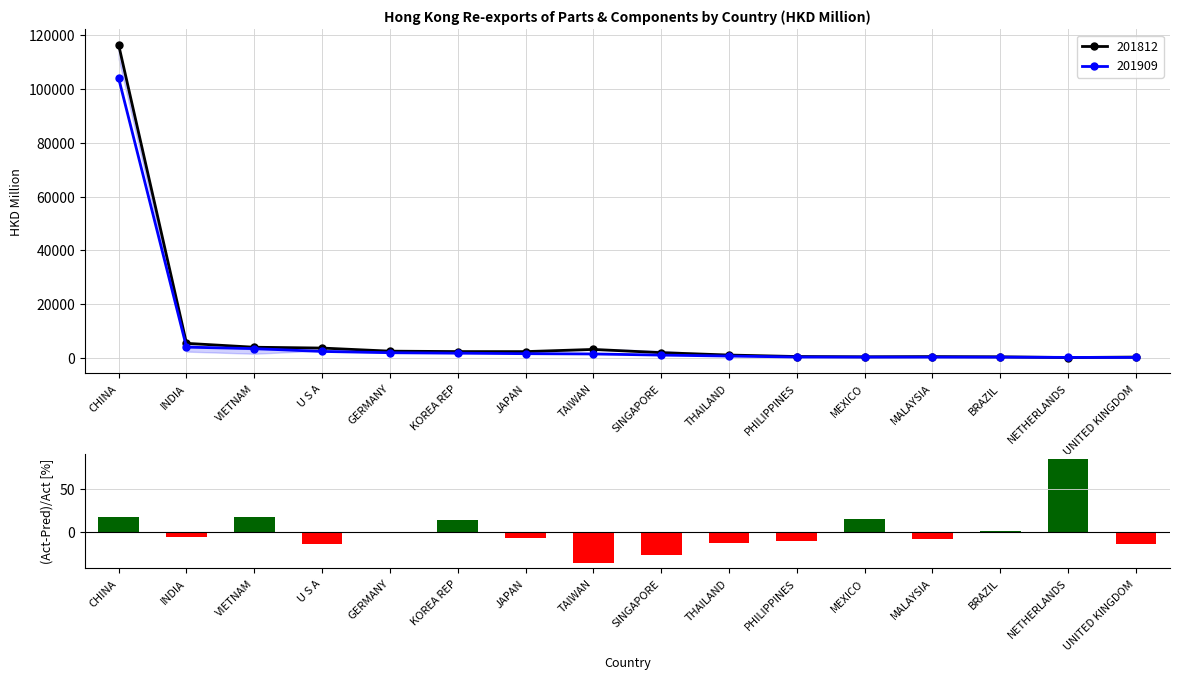

Reading left to right, what are all the values shown in this chart?

17.9	-5.8	16.8	-14.1	-1.4	14.4	-7.3	-36.6	-27.0	-13.2	-10.2	14.5	-8.8	0.7	85.0	-13.7